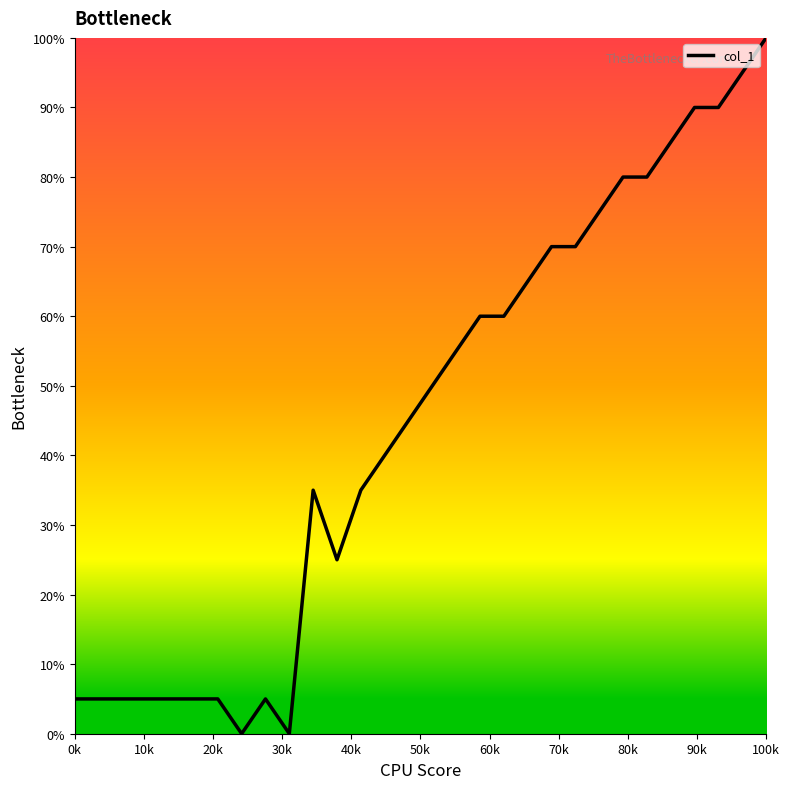

What is the greatest value displayed?

100.0